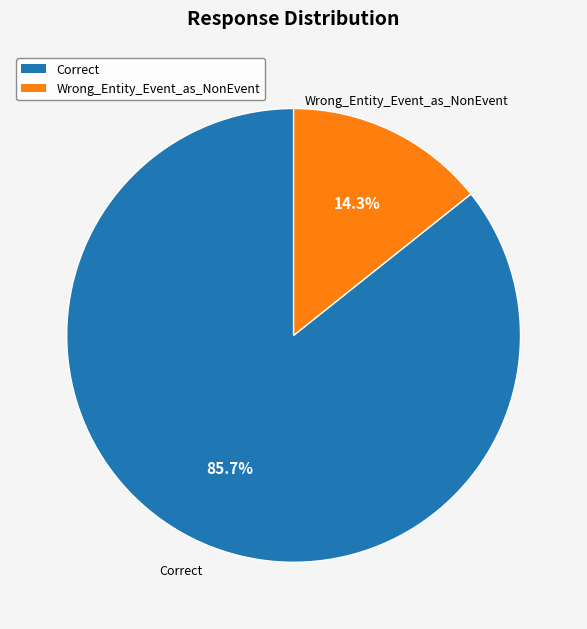

Is it true that Wrong_Entity_Event_as_NonEvent is 25% of the pie?

False